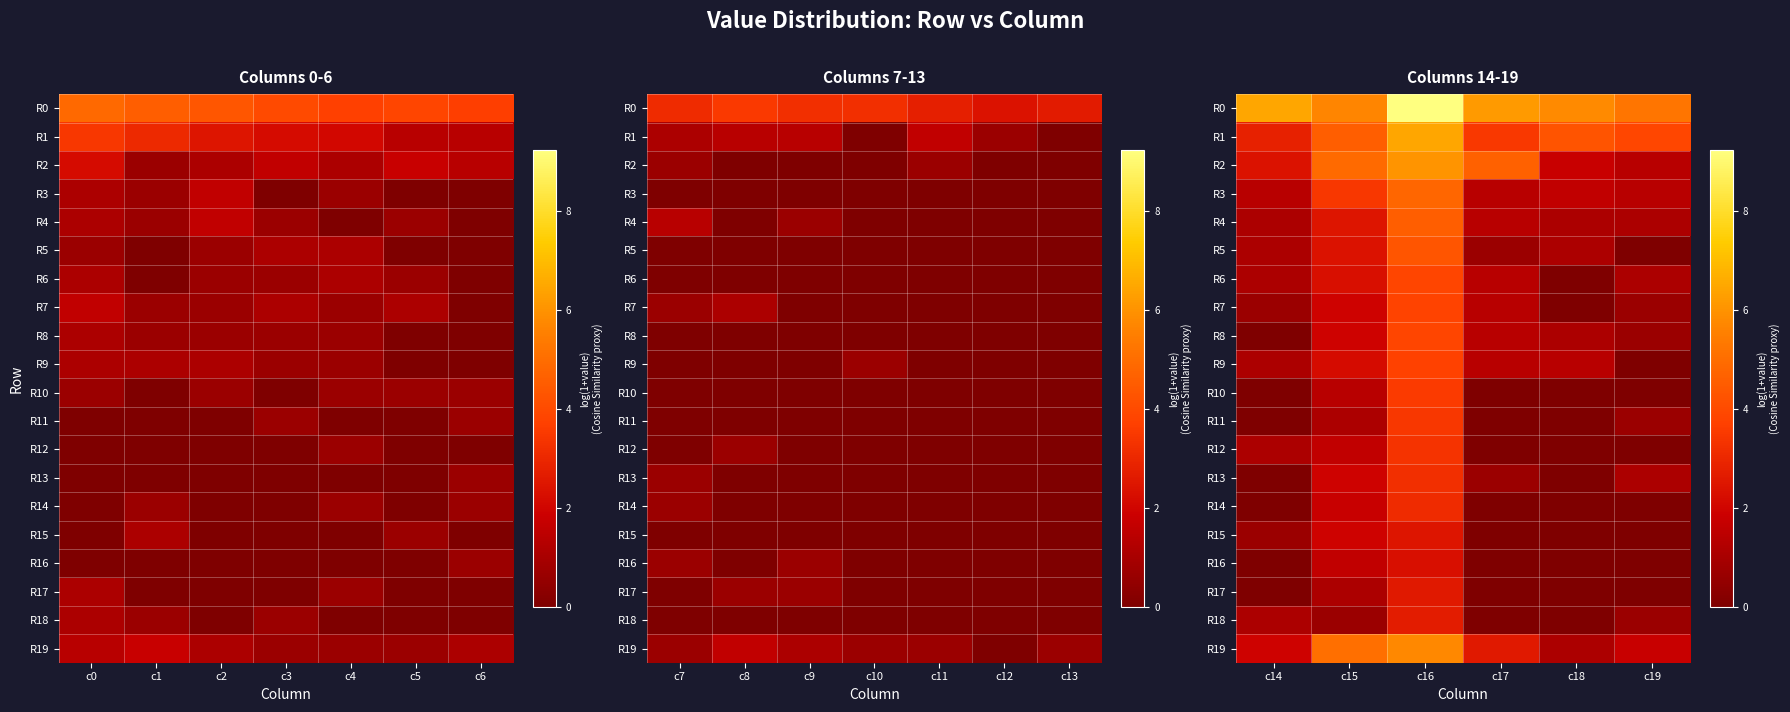

Which series changed the most between c14 and c17?

R2